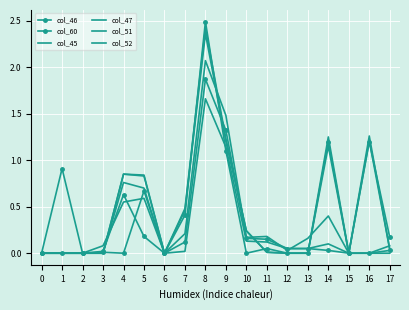

What is the difference between the maximum and minimum values in the col_51 series?

2.4